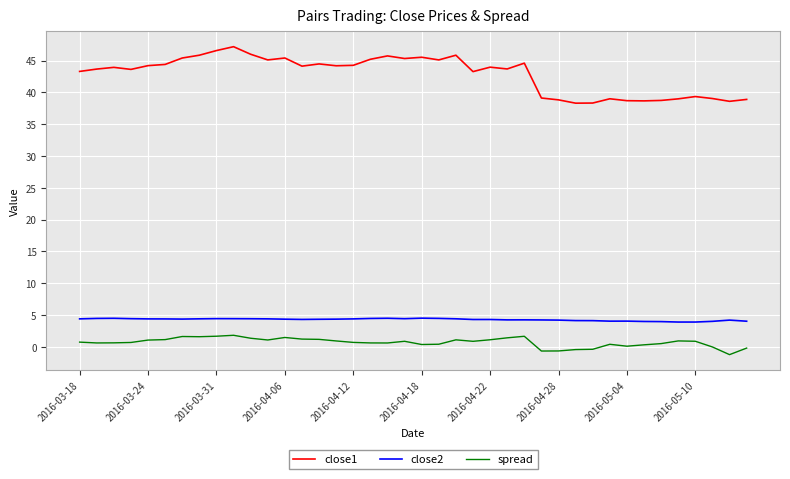

Which series has the largest range (max minus min)?

close1